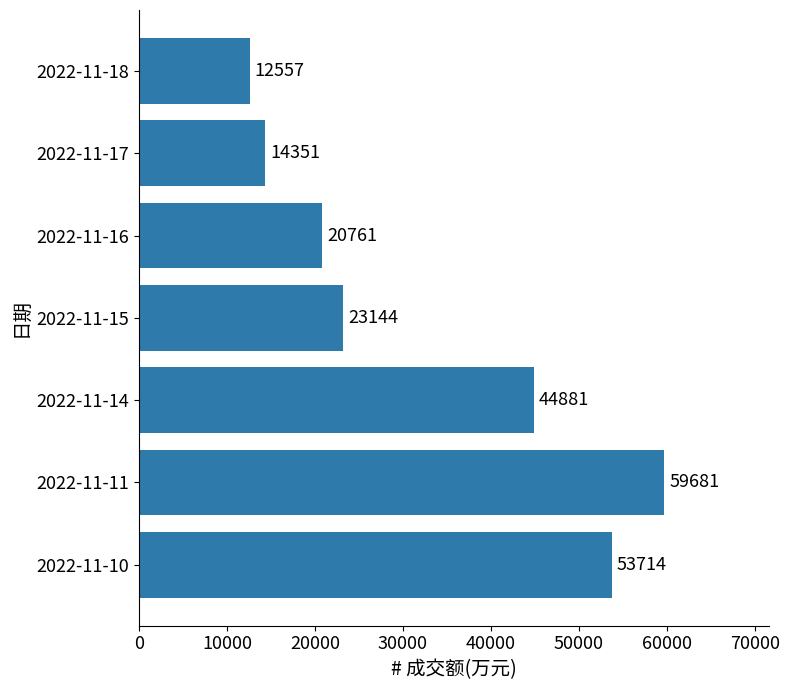

What is the sum of the values at 2022-11-10 and 2022-11-11?

113395